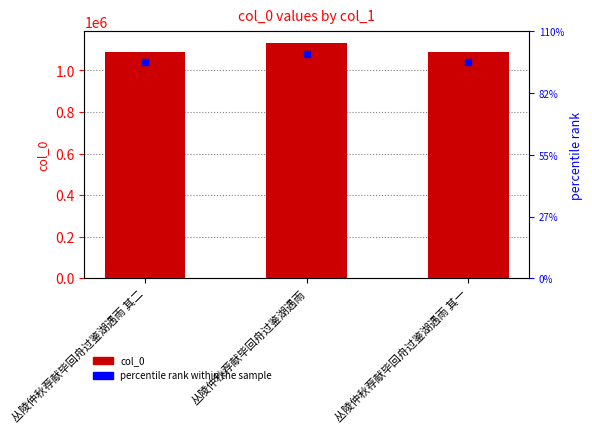

What is the total value across all series at 丛陵仲秋荐献毕回舟过鉴湖遇雨 其一?

2180810